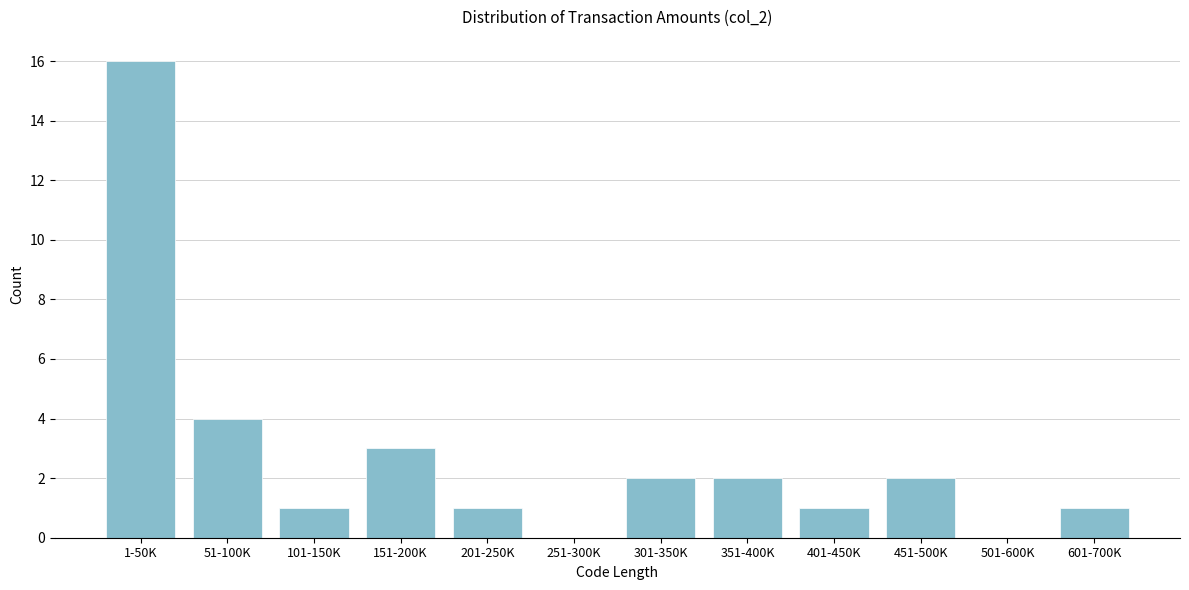

Reading left to right, extract all data points from this chart.

1-50K=16	51-100K=4	101-150K=1	151-200K=3	201-250K=1	251-300K=0	301-350K=2	351-400K=2	401-450K=1	451-500K=2	501-600K=0	601-700K=1